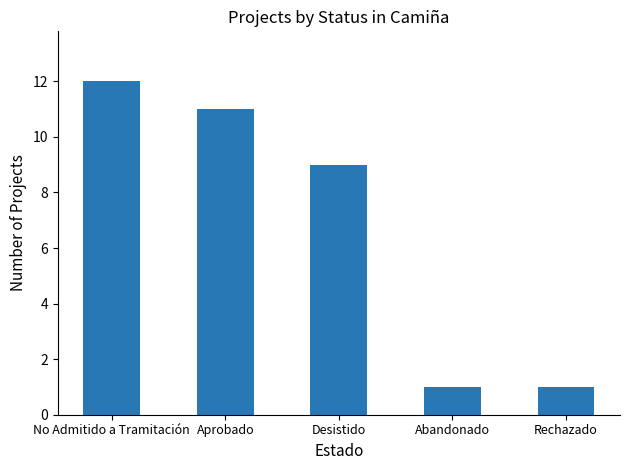

Approximately how many times larger is the value at No Admitido a Tramitación compared to Aprobado?

1.1